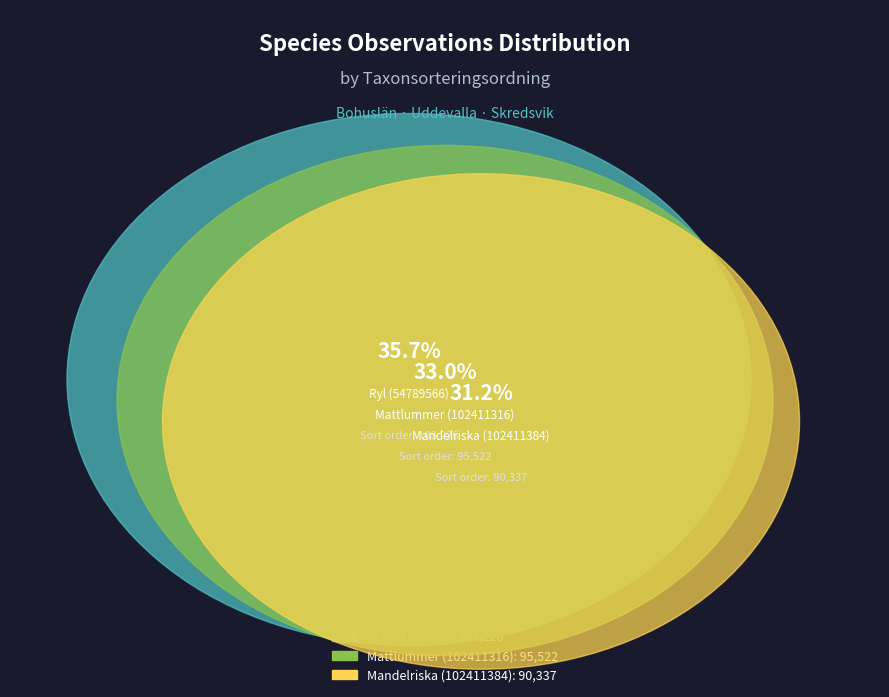

Does Mandelriska (102411384) account for over 50% of the chart?

No